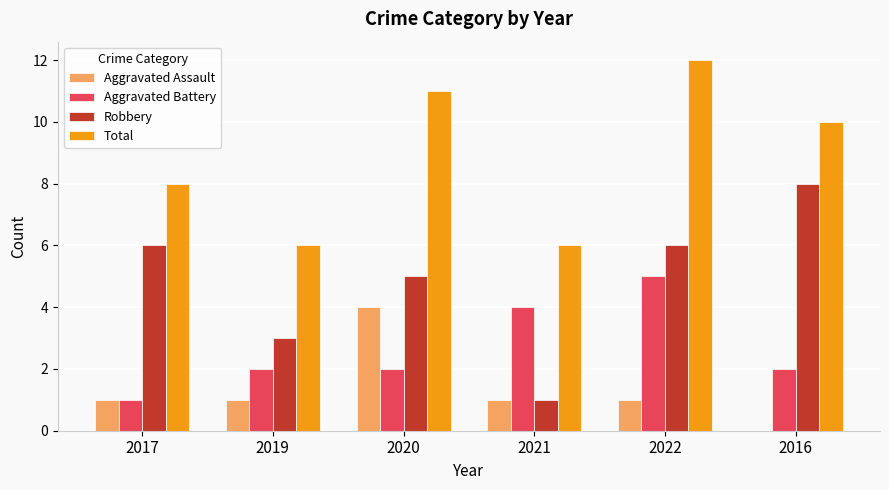

The value of Aggravated Battery at 2017 is 1. True or false?

True